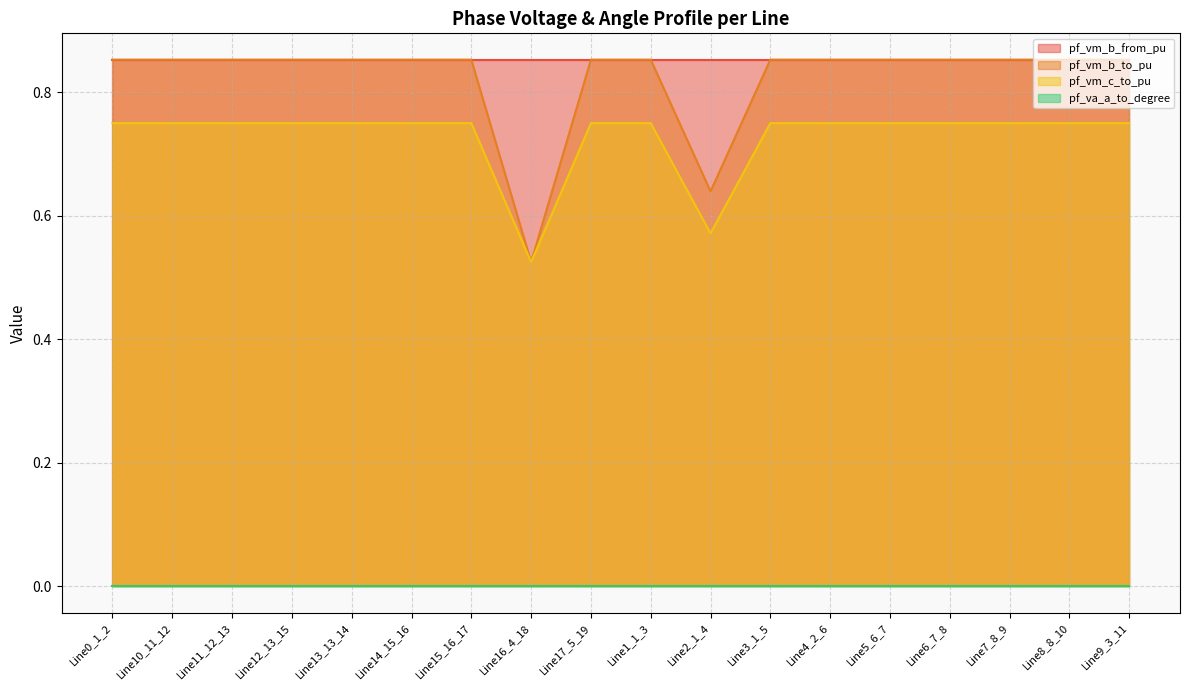

Is the value of pf_vm_c_to_pu at Line4_2_6 greater than the value of pf_vm_b_to_pu at Line16_4_18?

Yes